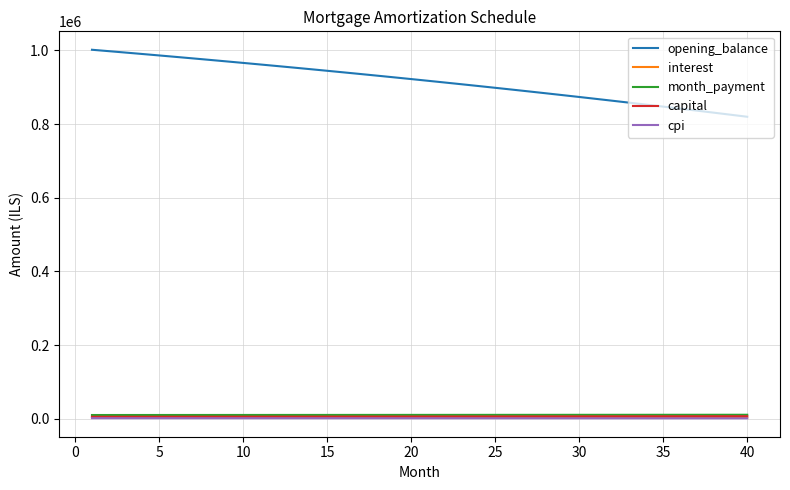

What is the minimum value for month_payment?

10257.1